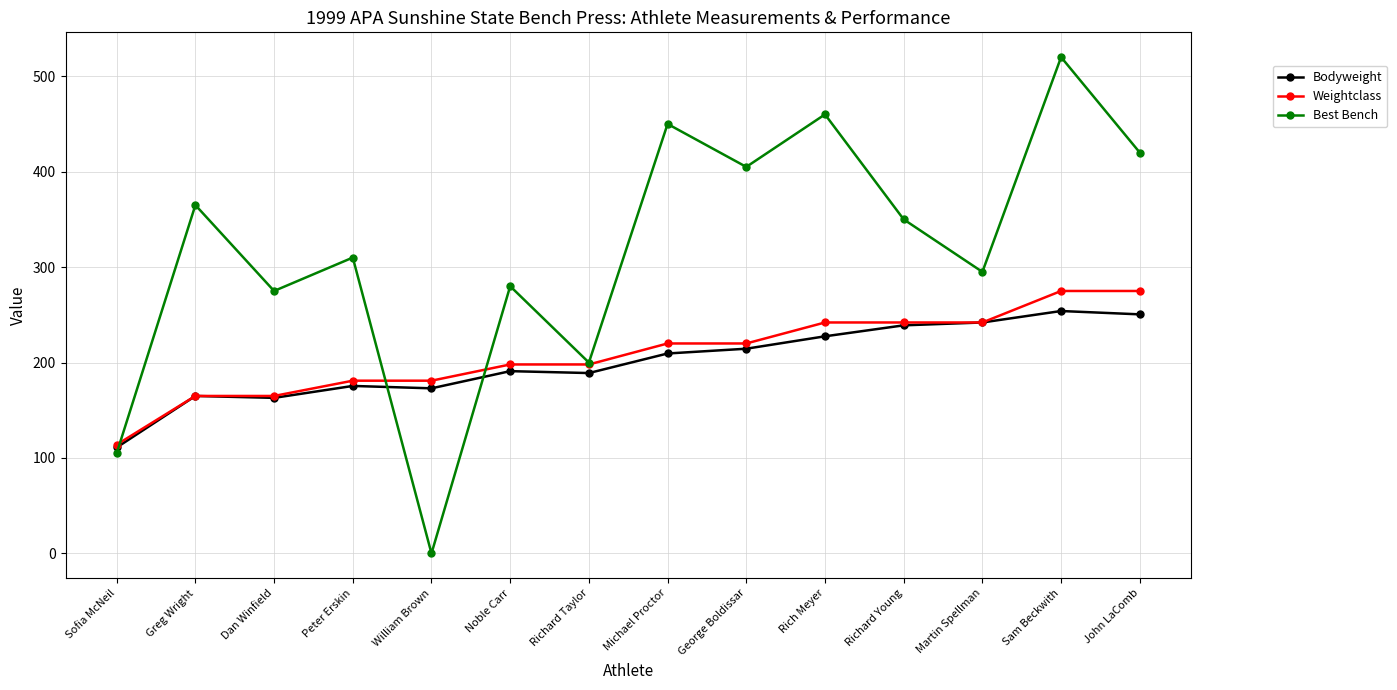

What is the total value across all series at William Brown?

354.0